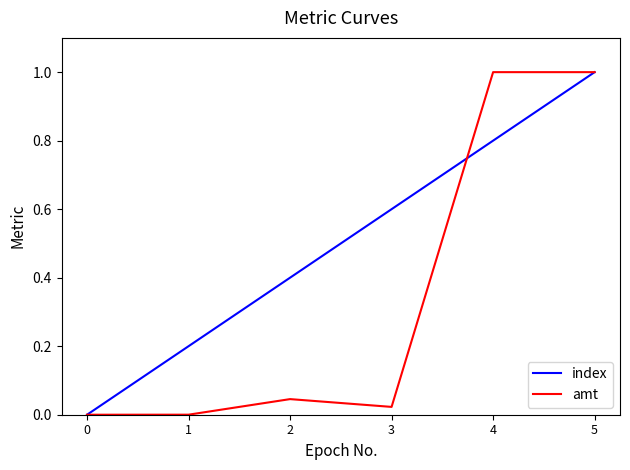

Does the chart have visible grid lines?

No